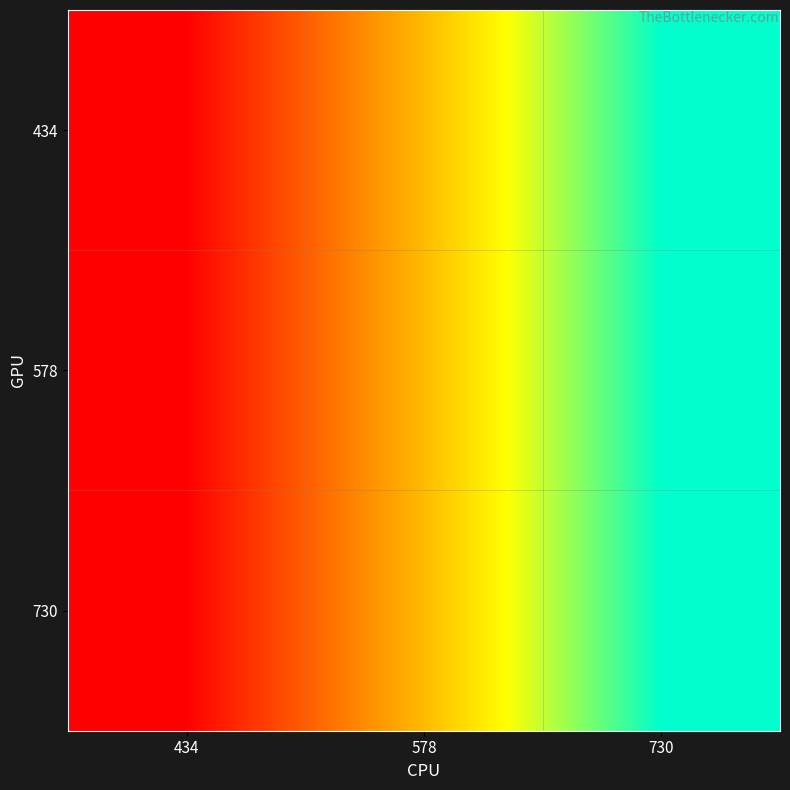

At which category does the chart reach its minimum across all series?

434